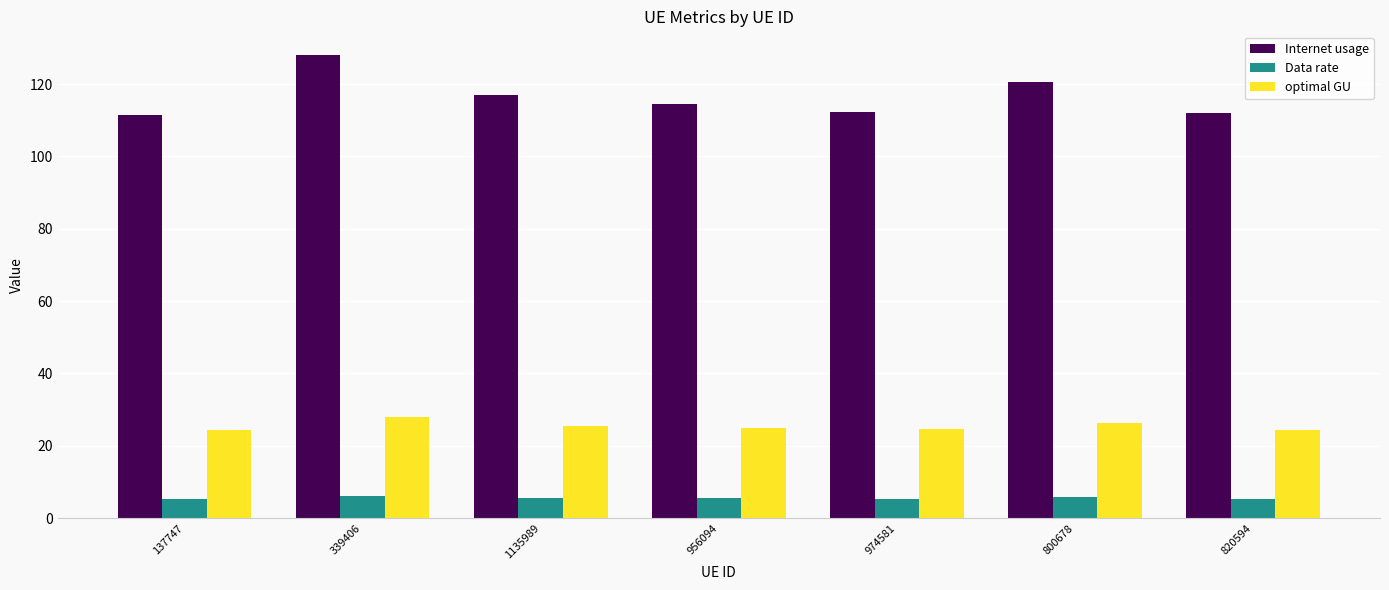

What is the approximate value of Data rate at 1135989?

5.6